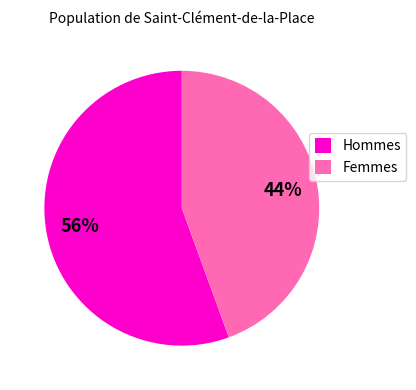

Which slice is the largest?

Hommes